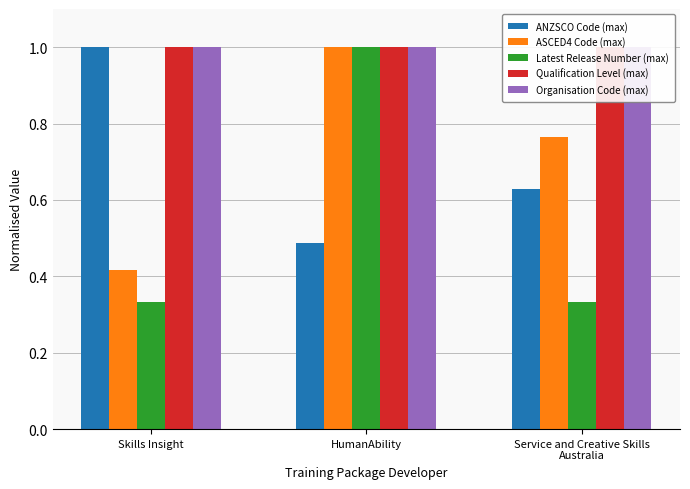

Between HumanAbility and Service and Creative Skills
Australia, which is larger?

Service and Creative Skills
Australia